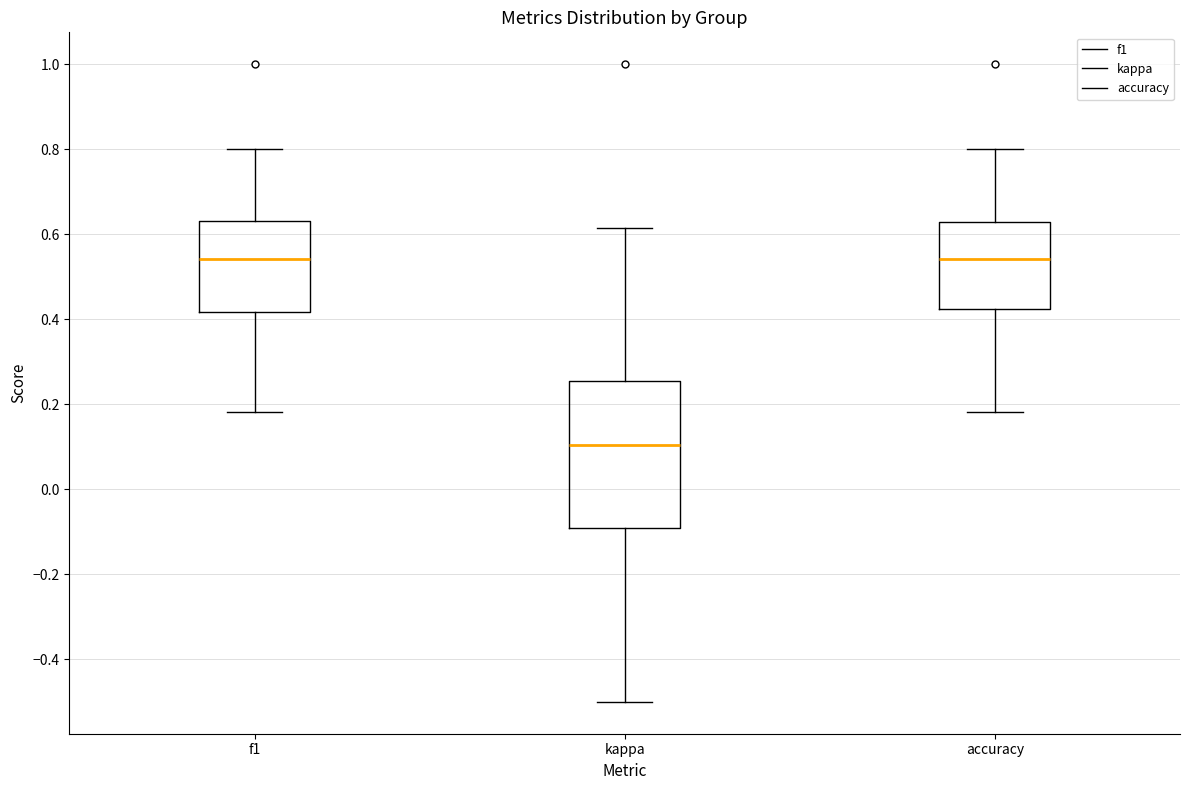

Reading left to right, transcribe this box plot: for each box, give where its median line is, the range the box spans, and where its two whiskers end, as read against the y-axis. The values are not printed on the chart, so give them approximately, as read against the axis.

f1: median 0.54, box 0.42 to 0.64, whiskers 0.18 to 0.80
kappa: median 0.10, box -0.10 to 0.26, whiskers -0.50 to 0.62
accuracy: median 0.54, box 0.42 to 0.62, whiskers 0.18 to 0.80